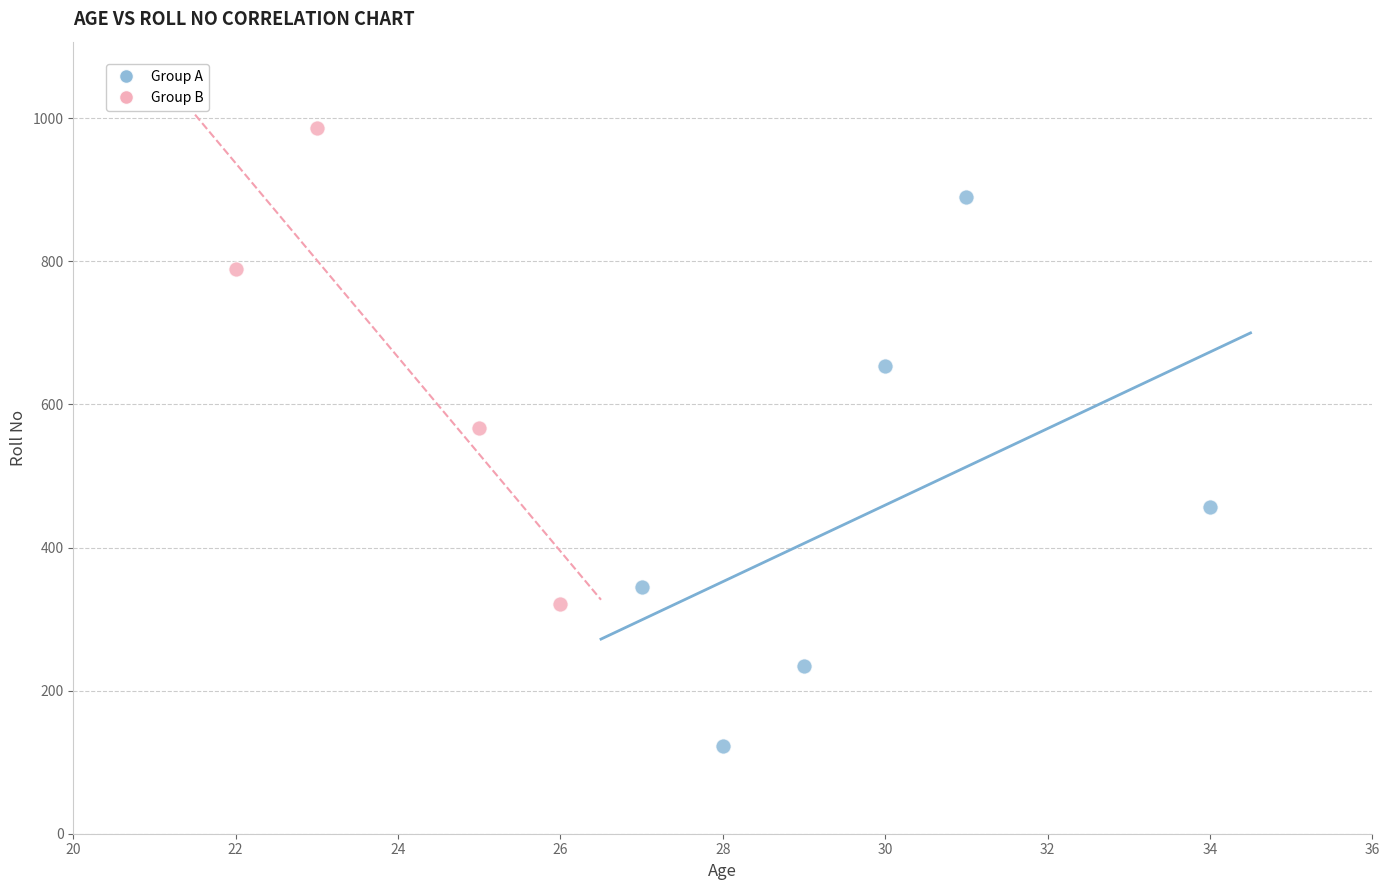

Which series has the widest spread of Y values?

Group A